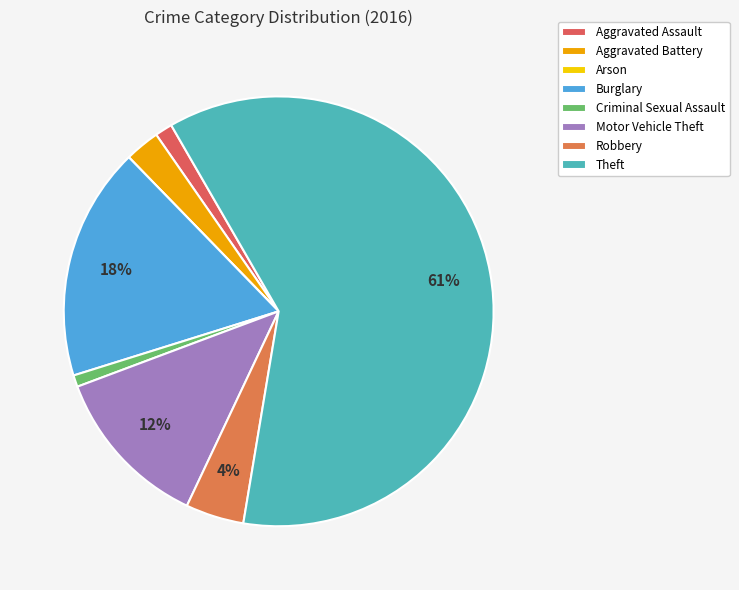

Is it true that Criminal Sexual Assault is 1% of the pie?

True